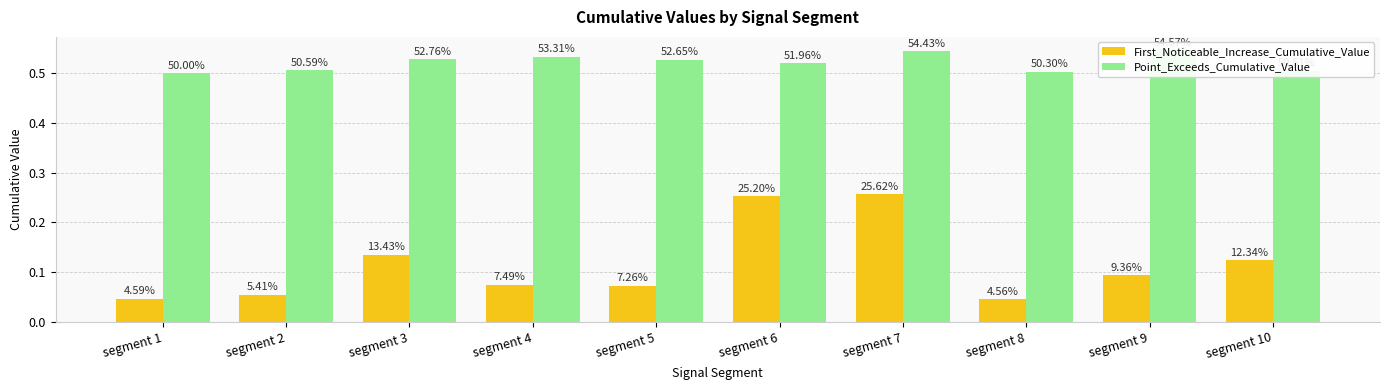

What is the value of the First_Noticeable_Increase_Cumulative_Value bar at the 5th from the left?

0.1